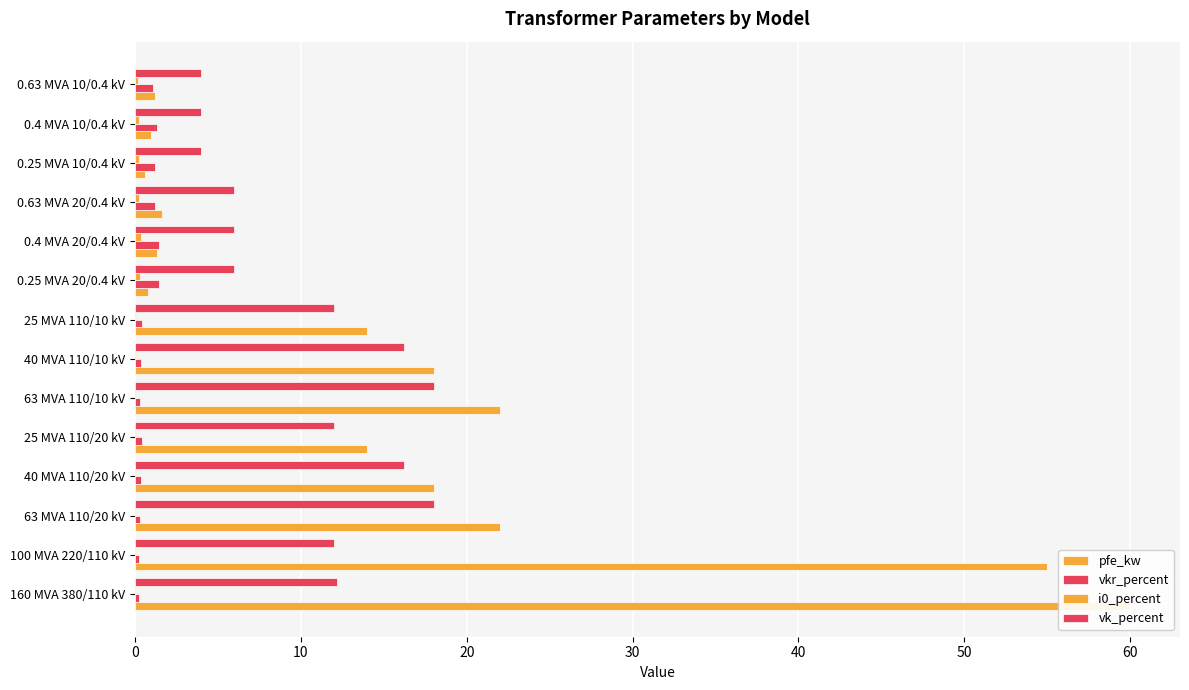

Reading right to left, list all the values displayed in this chart.

pfe_kw: 1.2	0.9	0.6	1.6	1.4	0.8	14.0	18.0	22.0	14.0	18.0	22.0	55.0	60.0
vkr_percent: 1.1	1.3	1.2	1.2	1.4	1.4	0.4	0.3	0.3	0.4	0.3	0.3	0.3	0.2
i0_percent: 0.2	0.2	0.2	0.3	0.3	0.3	0.1	0.1	0.0	0.1	0.1	0.0	0.1	0.1
vk_percent: 4.0	4.0	4.0	6.0	6.0	6.0	12.0	16.2	18.0	12.0	16.2	18.0	12.0	12.2